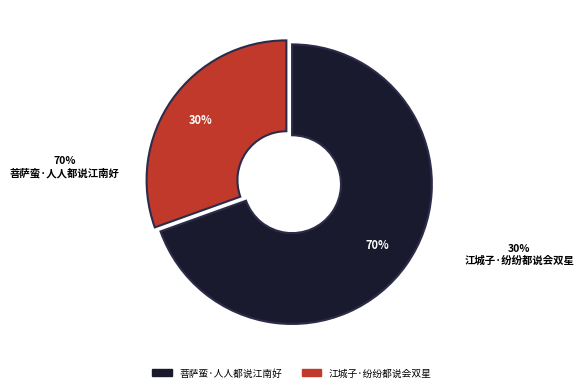

Combined, do 江城子·纷纷都说会双星 and 菩萨蛮·人人都说江南好 account for over 50%?

Yes